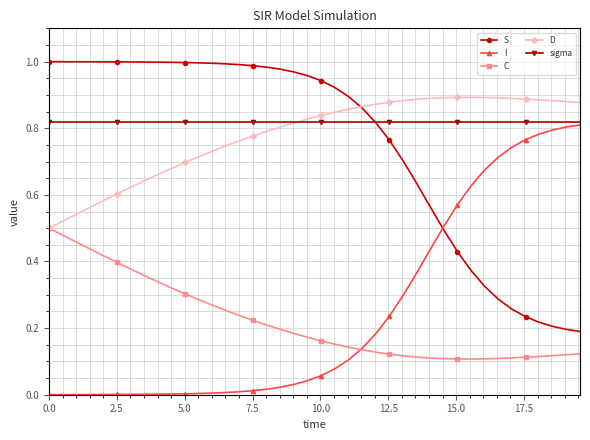

True or false: D and I intersect in this chart.

False